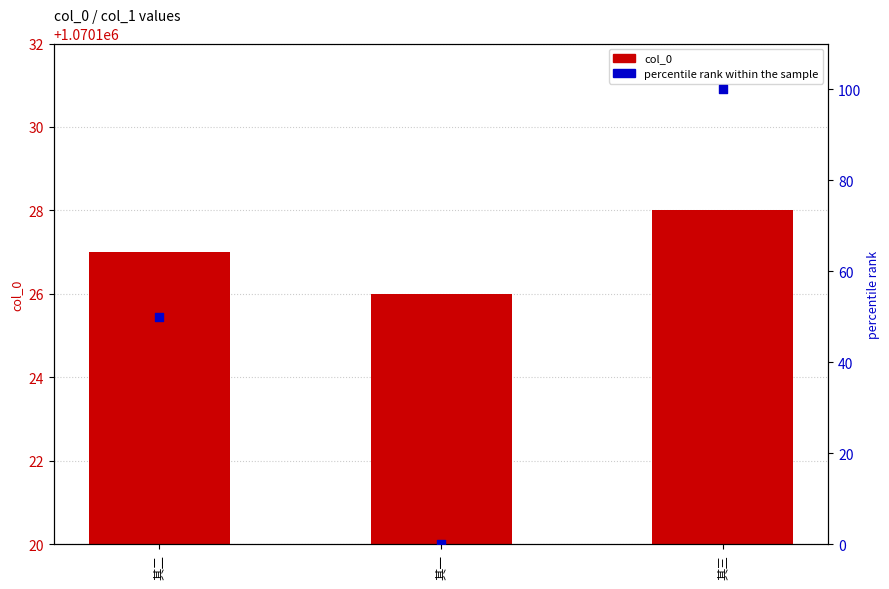

Which series has the largest Y range (max minus min)?

percentile rank within the sample